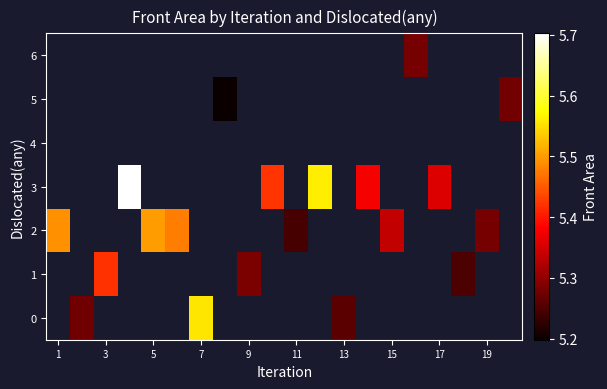

Count the number of data series in this chart.

7